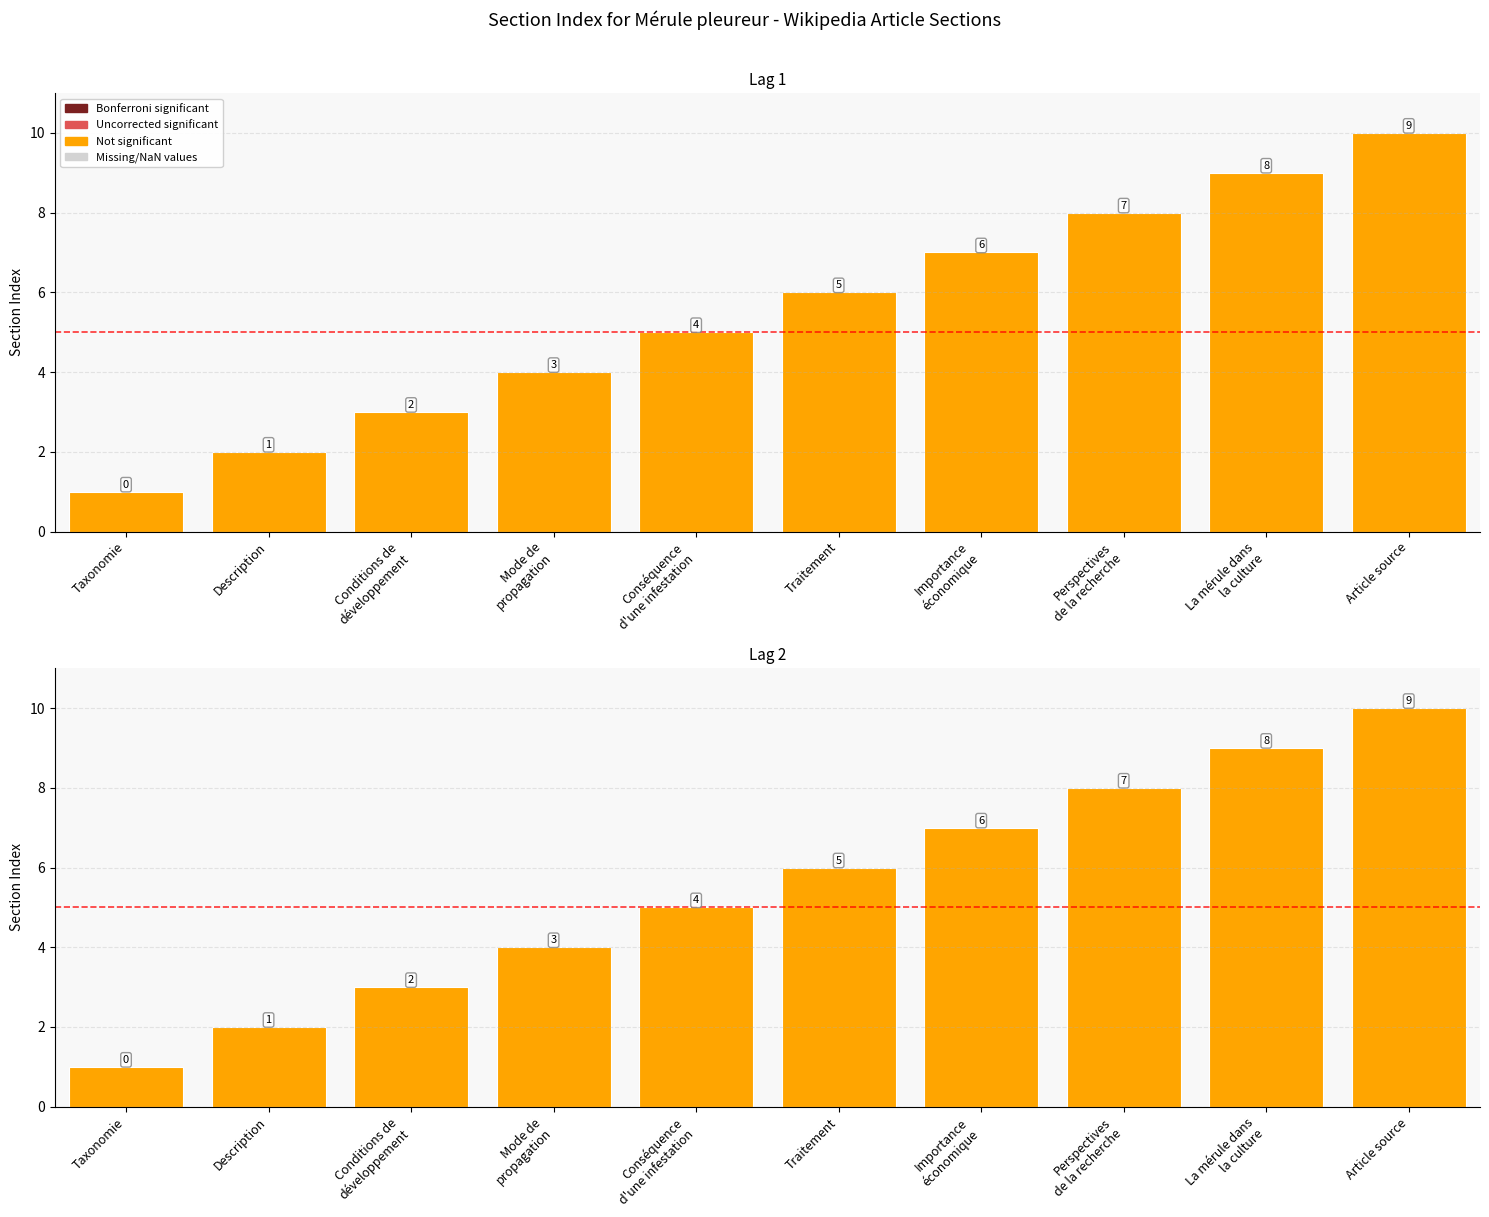

Is it true that the value at Traitement is 6?

True